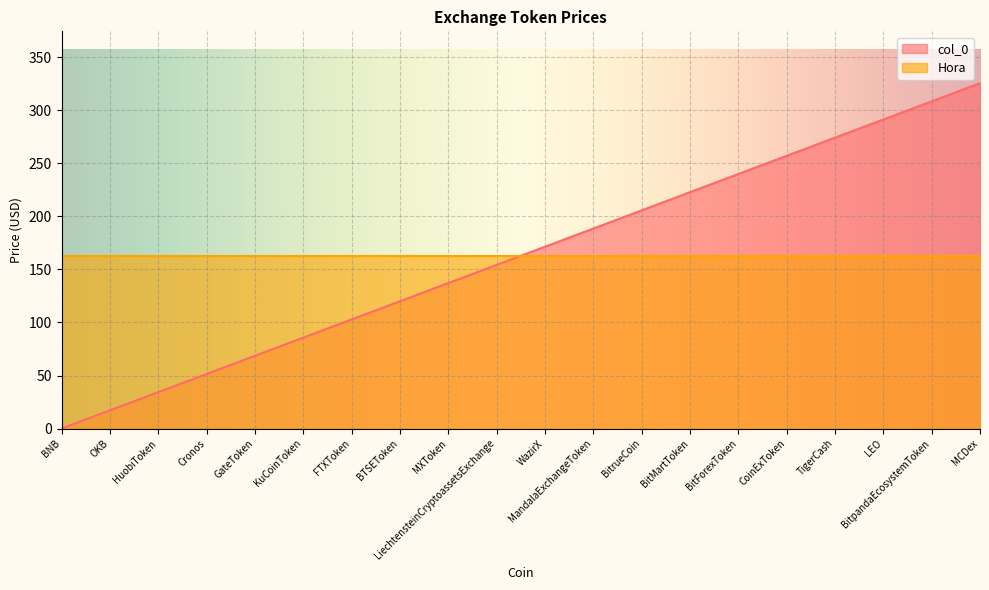

Where is the data nearest to the value 162?

LiechtensteinCryptoassetsExchange